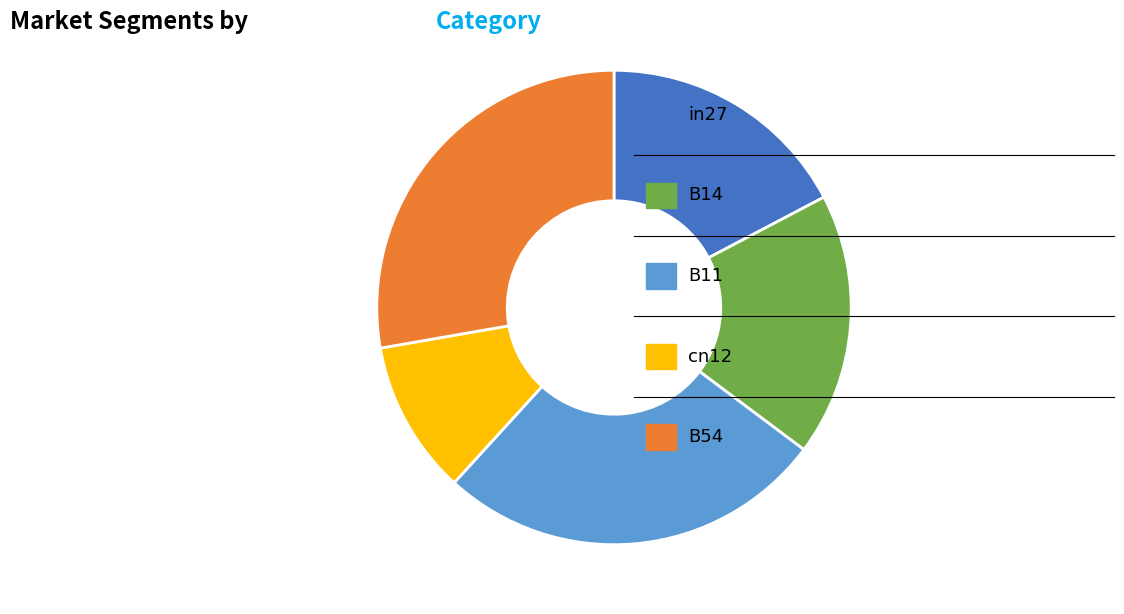

Is there a majority slice in this chart?

No